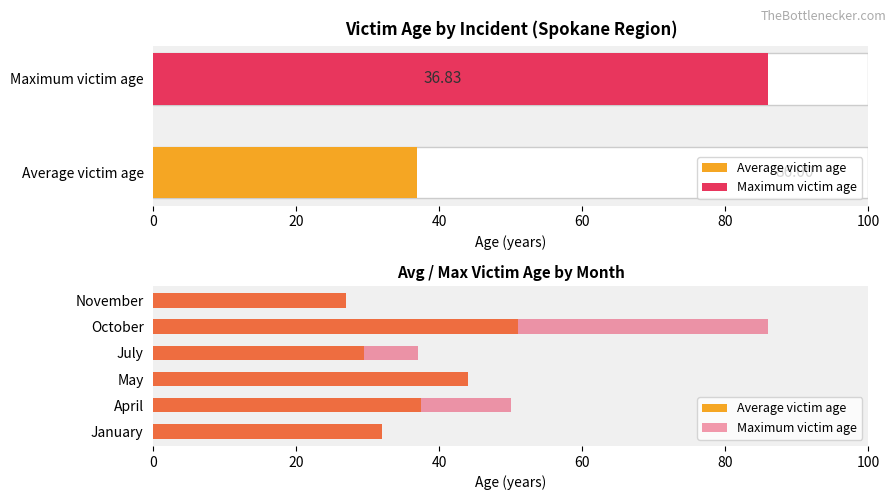

The value of Average victim age at January is 18.4. True or false?

False